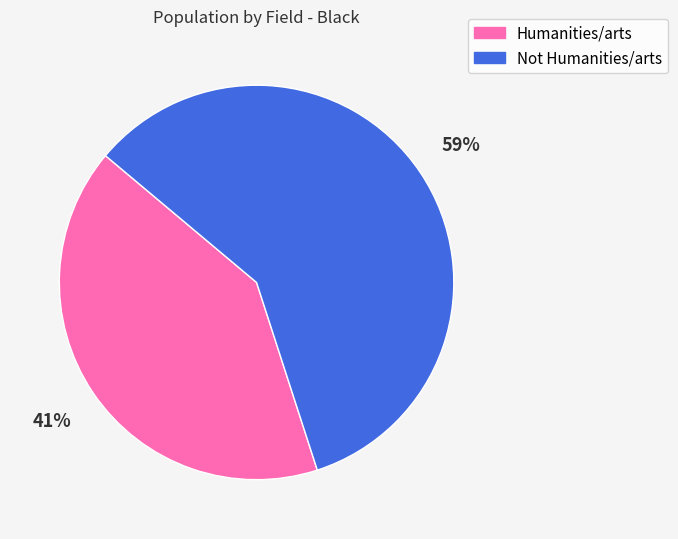

Count the number of slices in the pie.

2